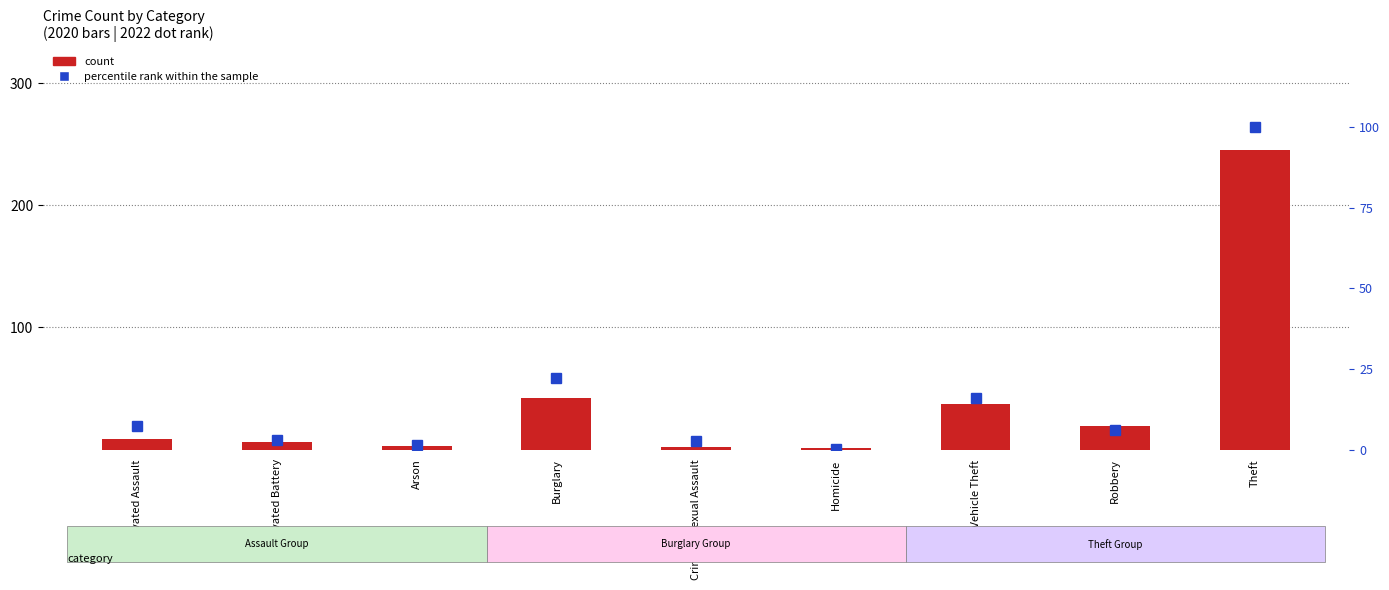

At how many categories does at least one series exceed 203?

1